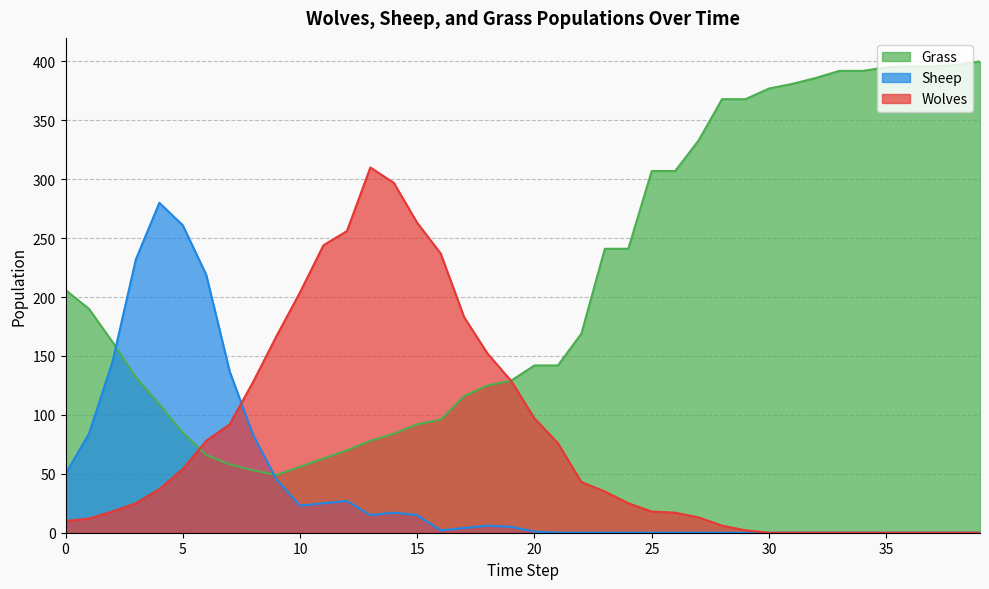

Where is the first local minimum for Grass?

9